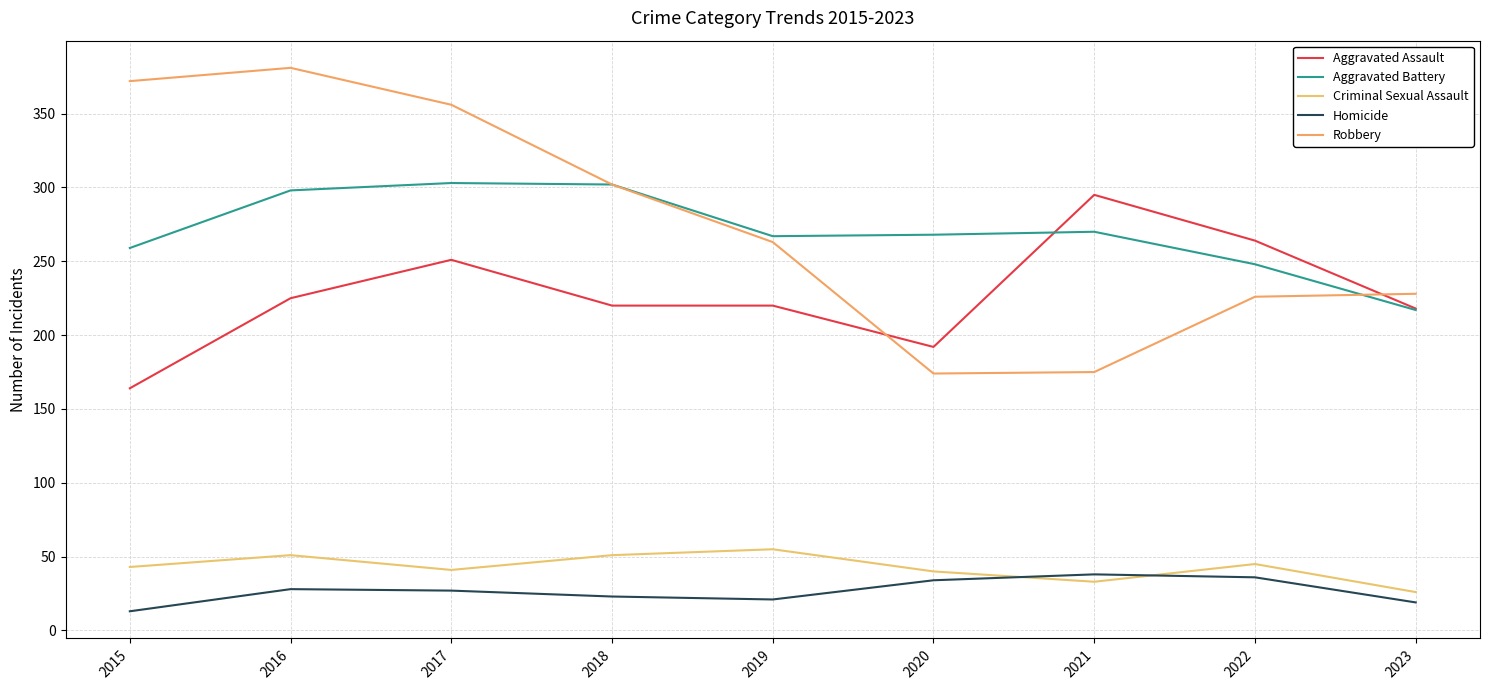

The Aggravated Assault series shows 105 at 2019. True or false?

False